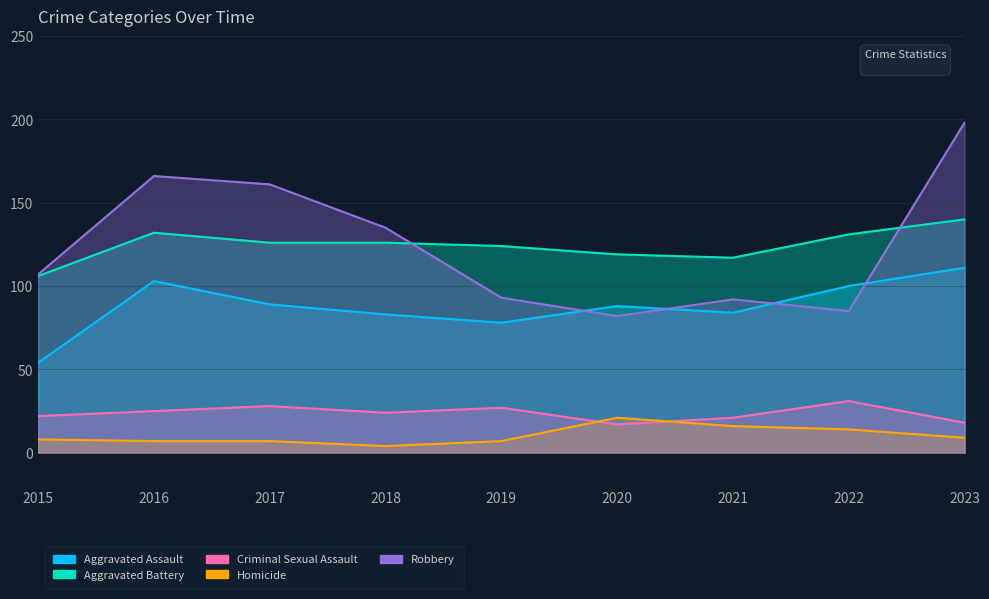

Rank the series at 2015 from highest to lowest value.

Robbery, Aggravated Battery, Aggravated Assault, Criminal Sexual Assault, Homicide